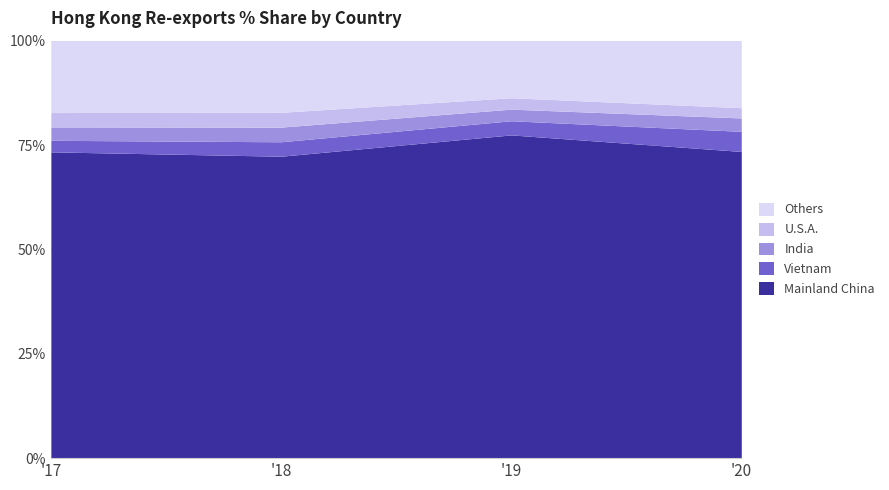

At which label does Mainland China reach its peak?

'19